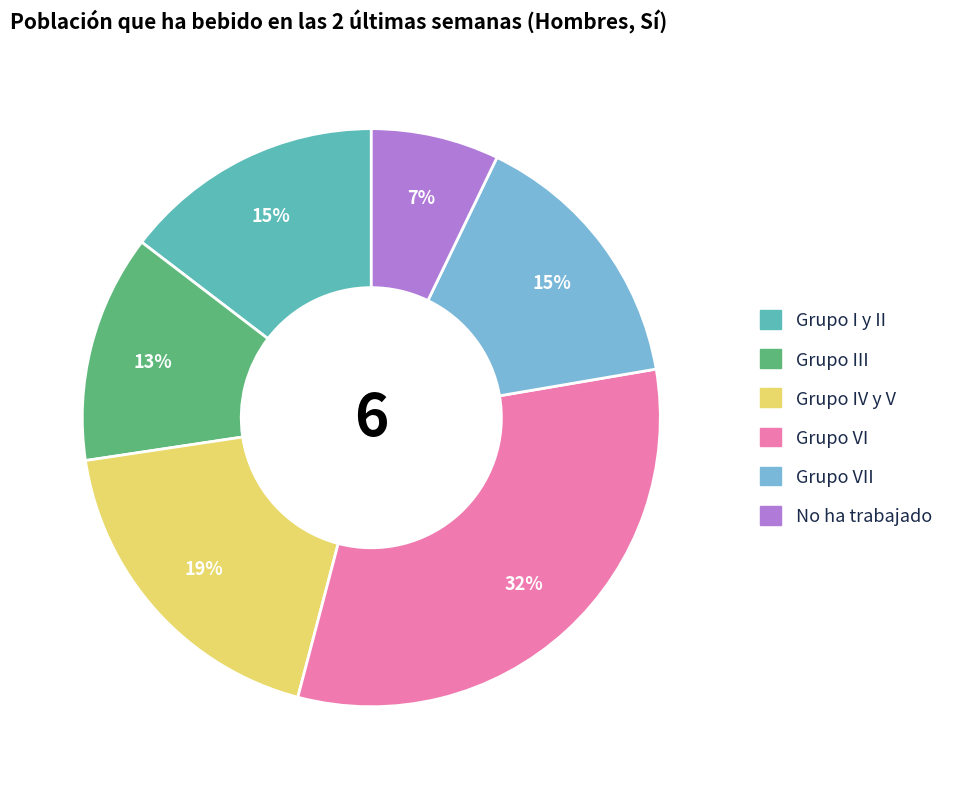

To the nearest percent, what is the difference between the largest and smallest slice percentages?

25%